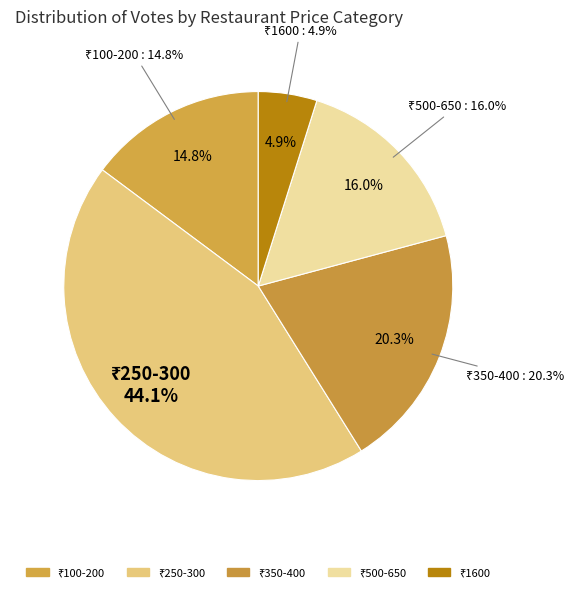

Is the sum of Sunday's Bakers (250) and Keventers (400) greater than half?

No